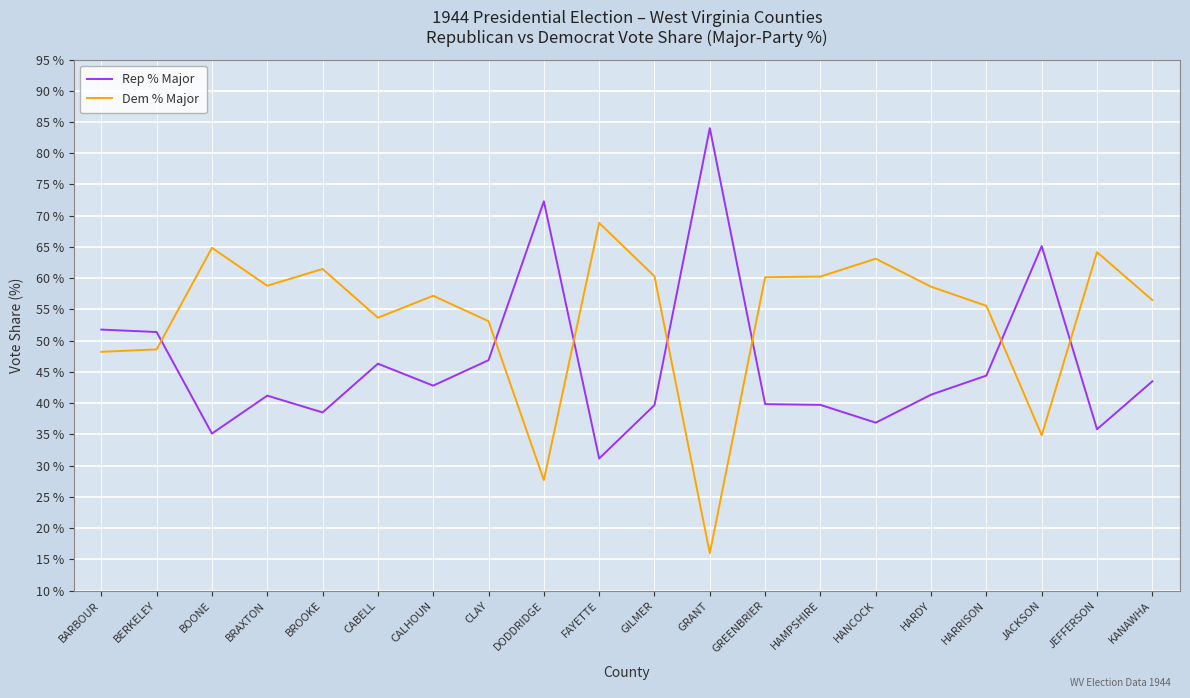

What is the greatest value displayed?

84.0